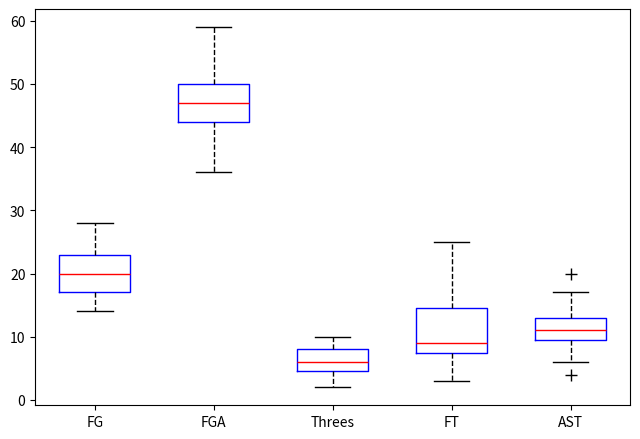

Reading left to right, read every box against the y-axis: the position of its median line, the range the box covers, and the ends of its whiskers. The values are not printed on the chart, so give them approximately, as read against the axis.

FG: median 20, box 17 to 23, whiskers 14 to 28
FGA: median 47, box 44 to 50, whiskers 36 to 59
Threes: median 6, box 5 to 8, whiskers 2 to 10
FT: median 9, box 8 to 15, whiskers 3 to 25
AST: median 11, box 10 to 13, whiskers 6 to 17